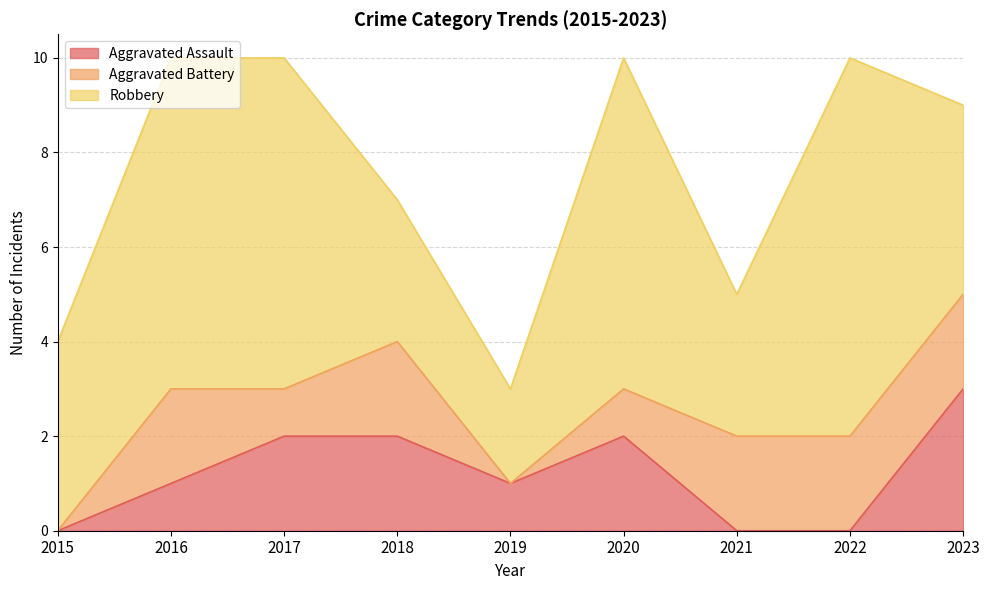

At which category does the chart reach its minimum across all series?

2015